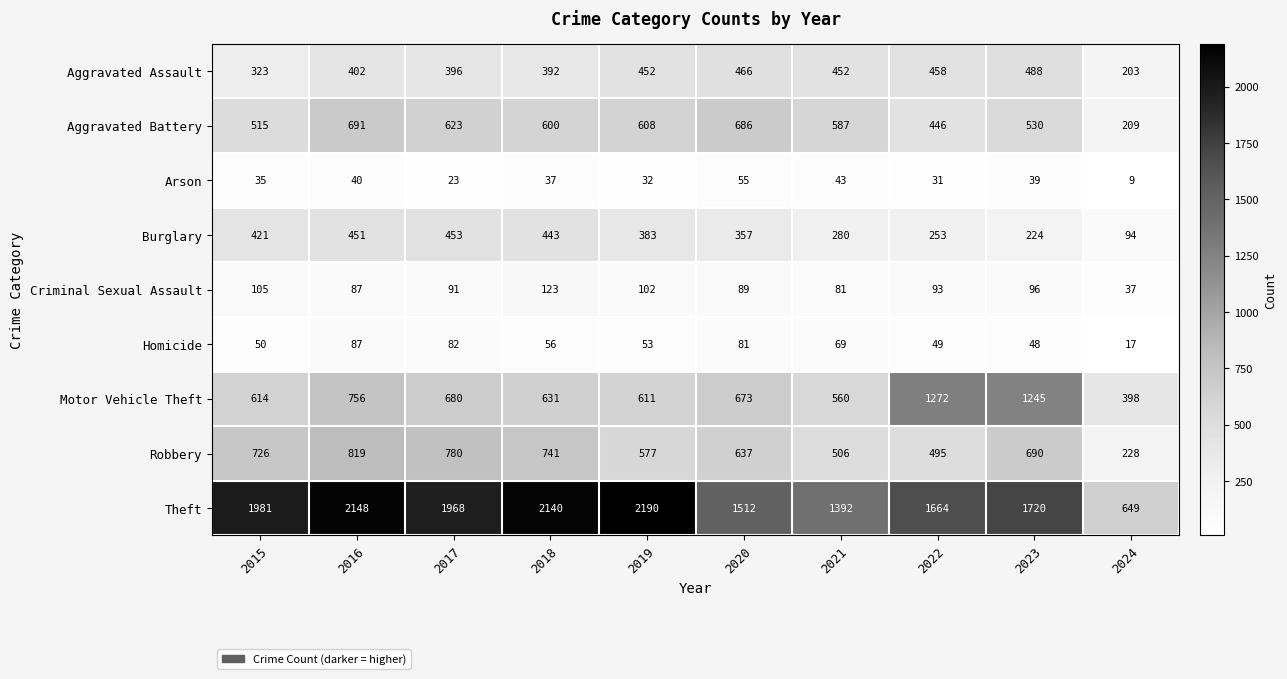

Where is Aggravated Battery nearest to the value 450?

2022